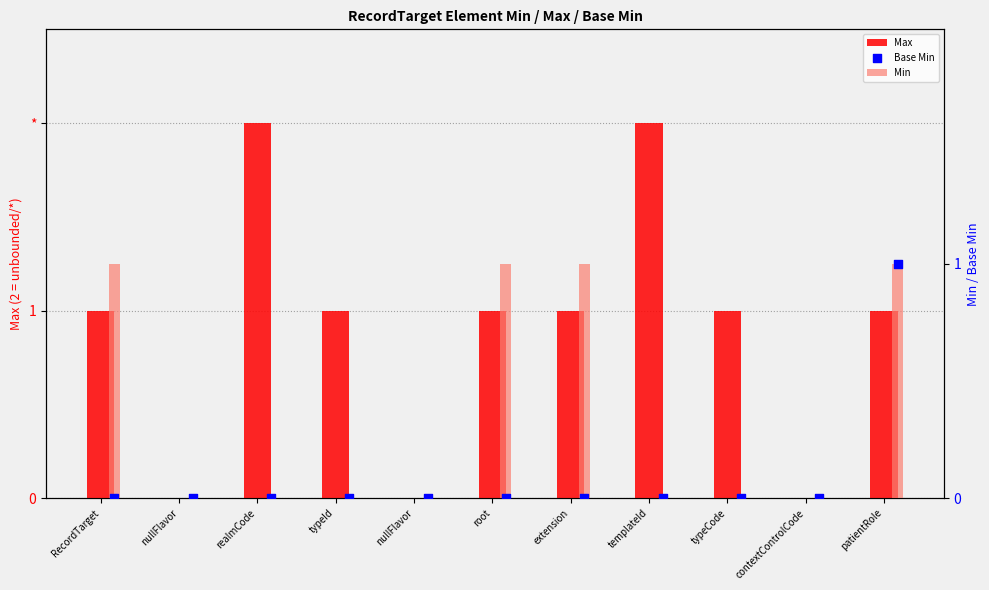

What are all the series names shown in the legend?

Max, Min, Base Min